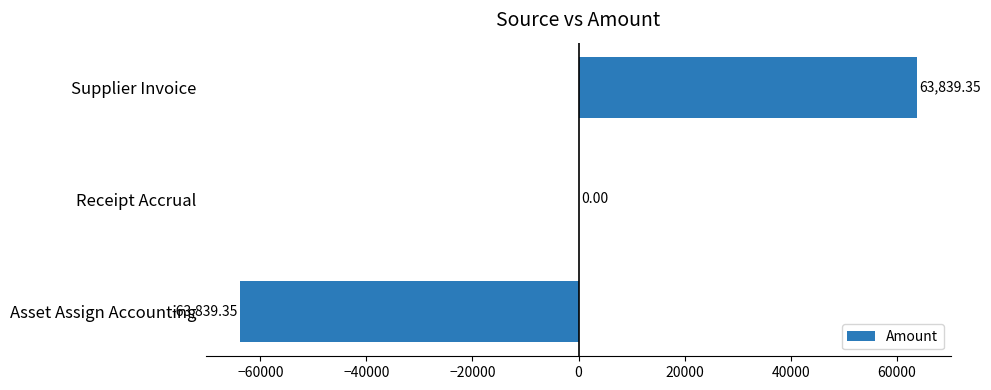

What is the change in value from Asset Assign Accounting to Supplier Invoice?

+127678.7